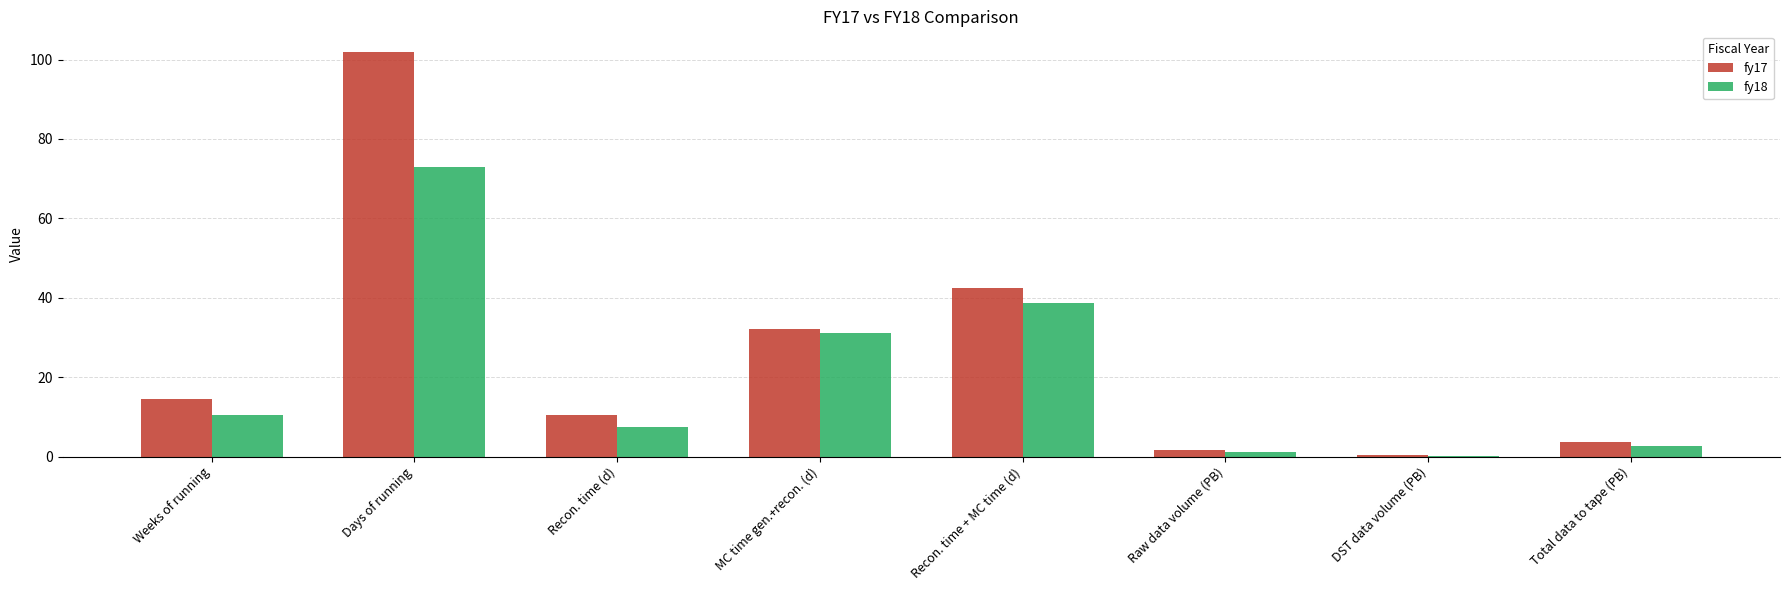

What is the total value across all series at Recon. time (d)?

17.9